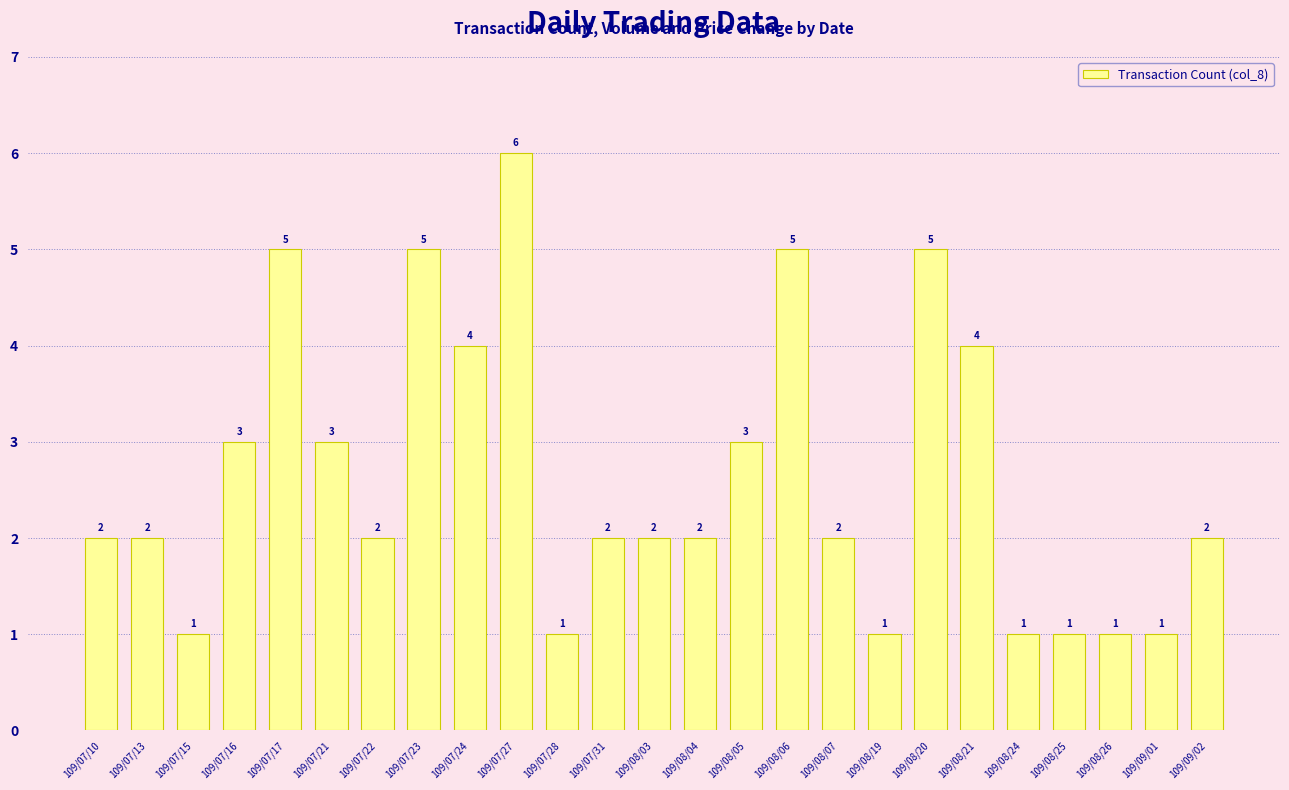

What is the value of the 23rd bar from the left?

1